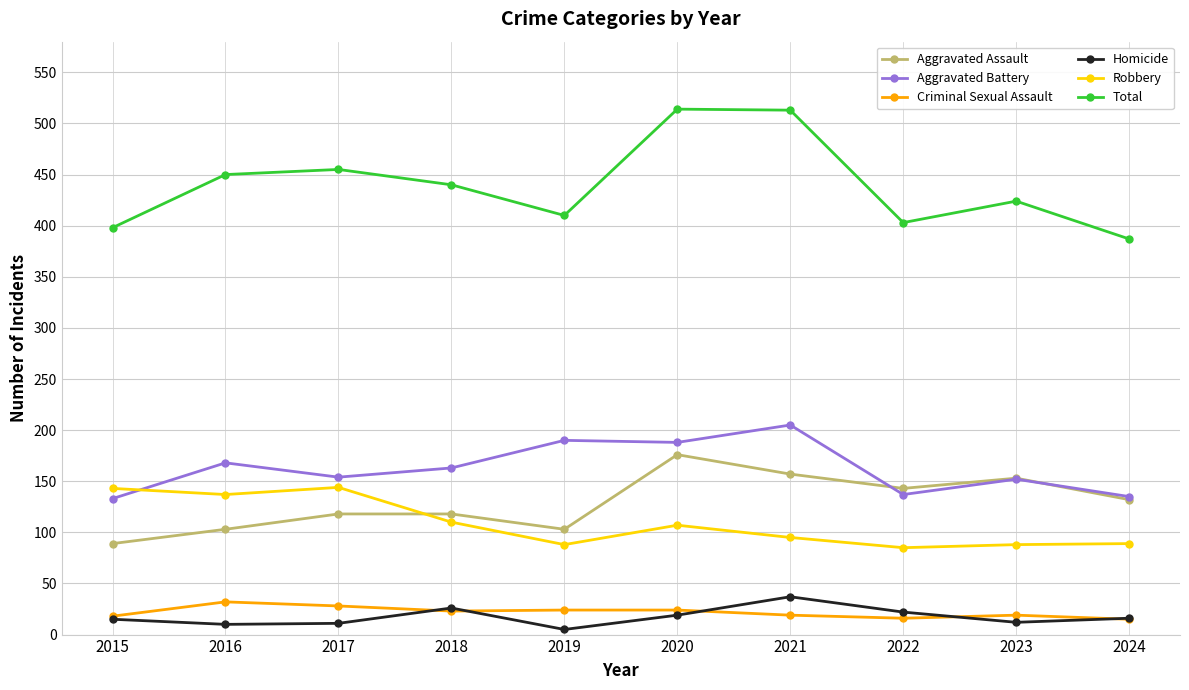

What is the difference between the highest and lowest values at 2020?

495